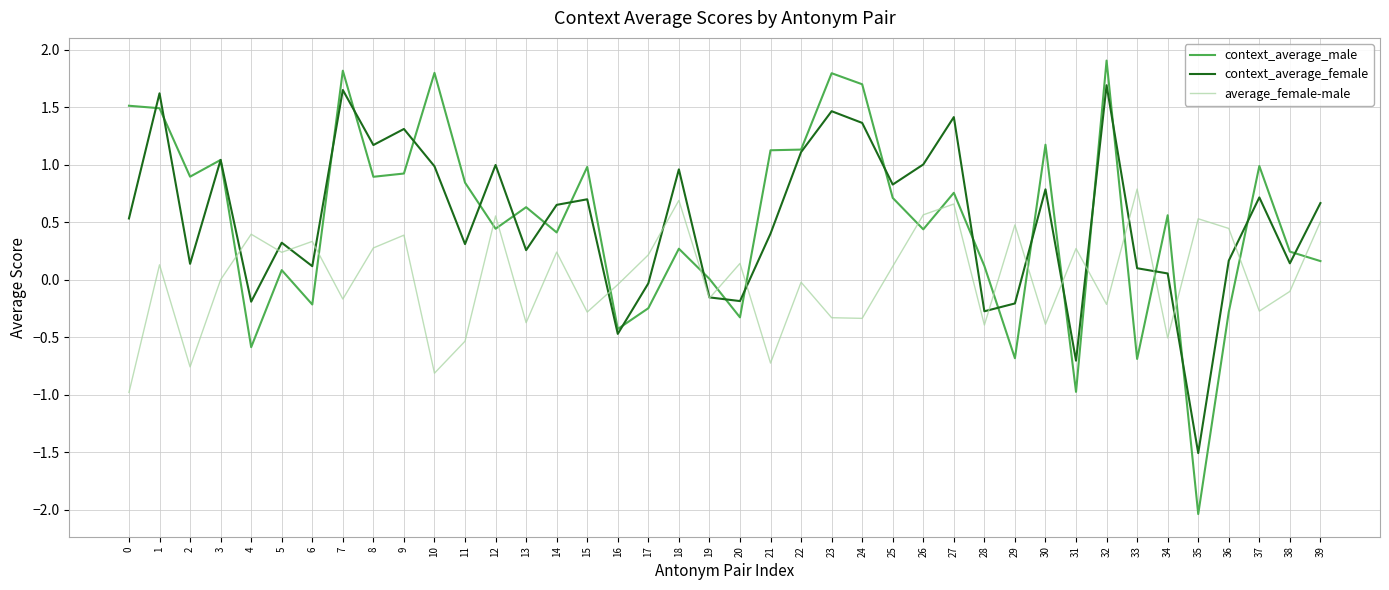

Rank the series at 35 from lowest to highest value.

context_average_male, context_average_female, average_female-male